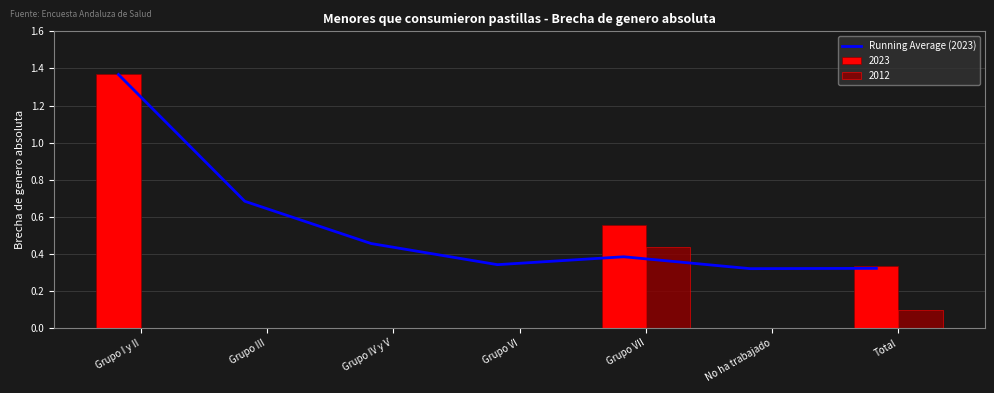

Between Total and Grupo VI, which is larger?

Grupo VI